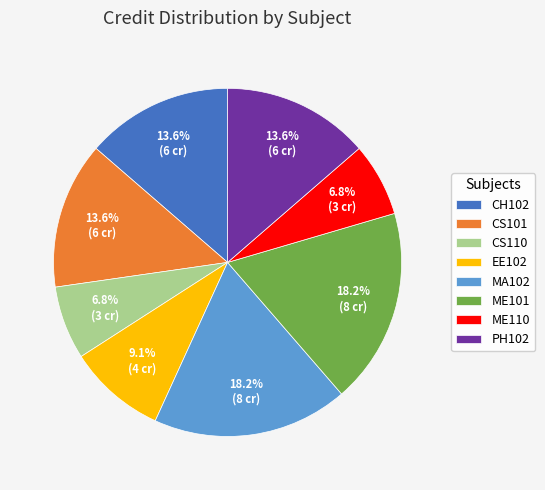

Combined, do ME110 and MA102 account for over 50%?

No